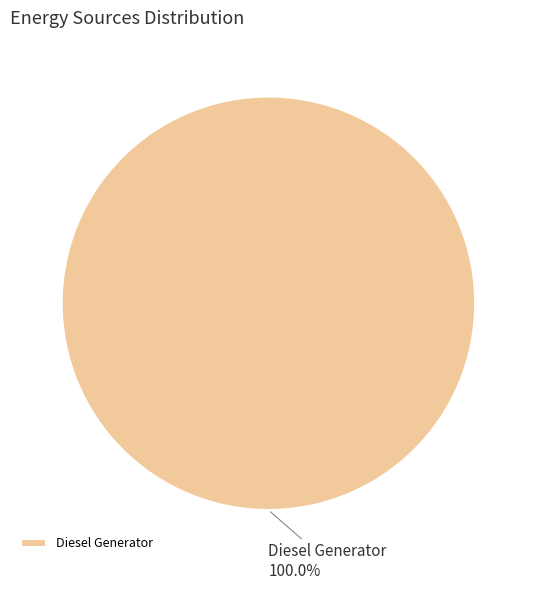

How many slices are in this pie chart?

1